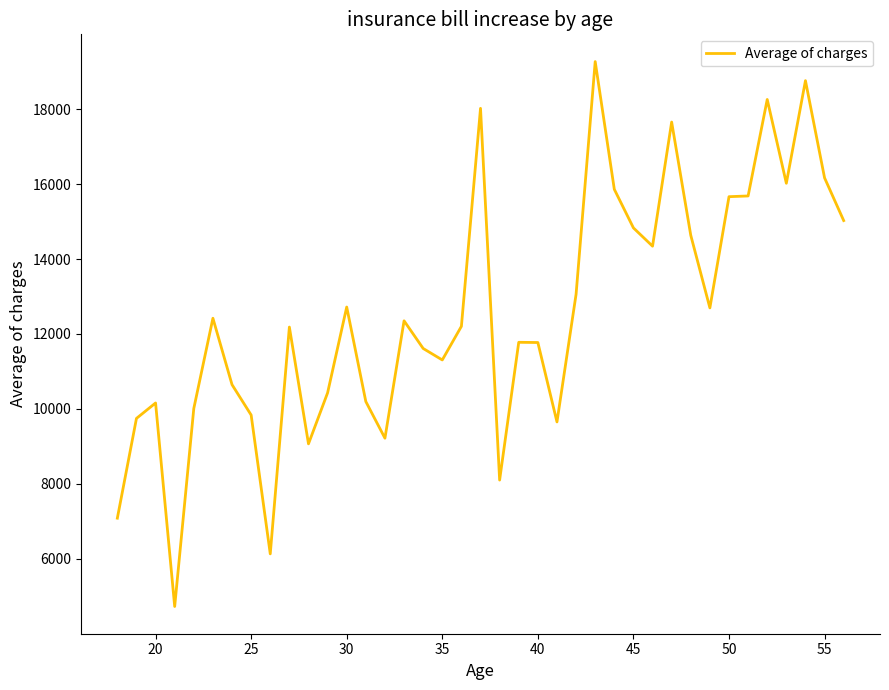

Does the chart have visible grid lines?

No